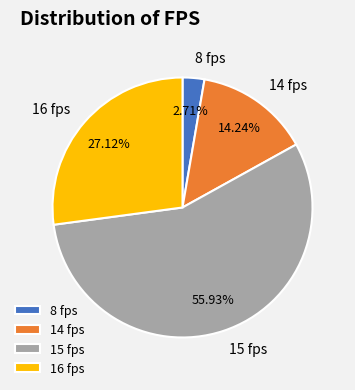

To the nearest percent, what is the difference between the largest and smallest slice percentages?

53%